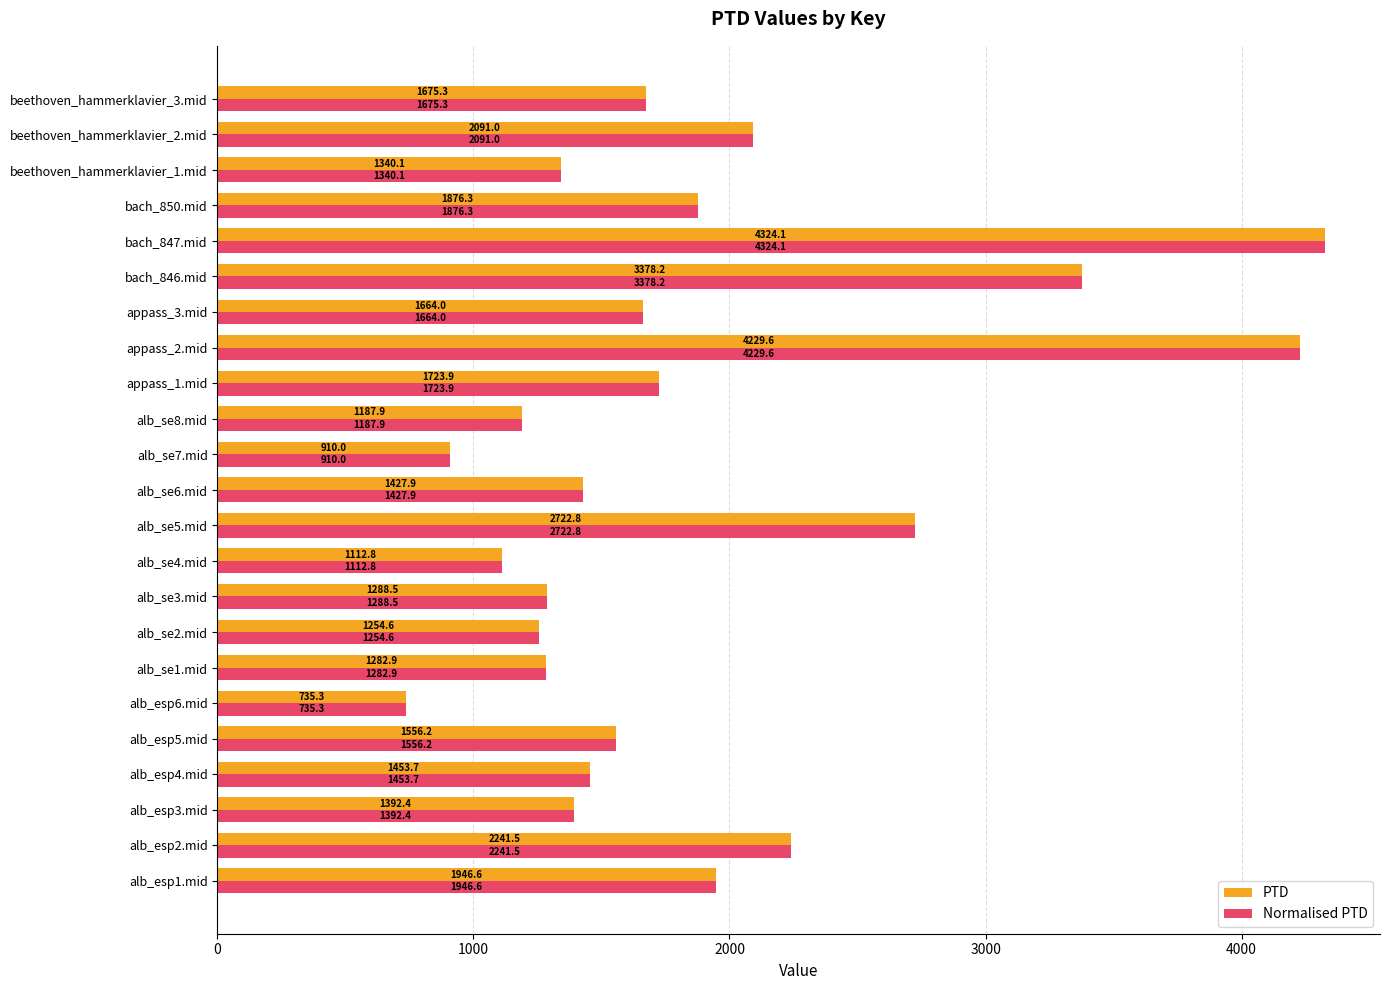

What is the difference between the maximum and second lowest values in the Normalised PTD series?

3414.1